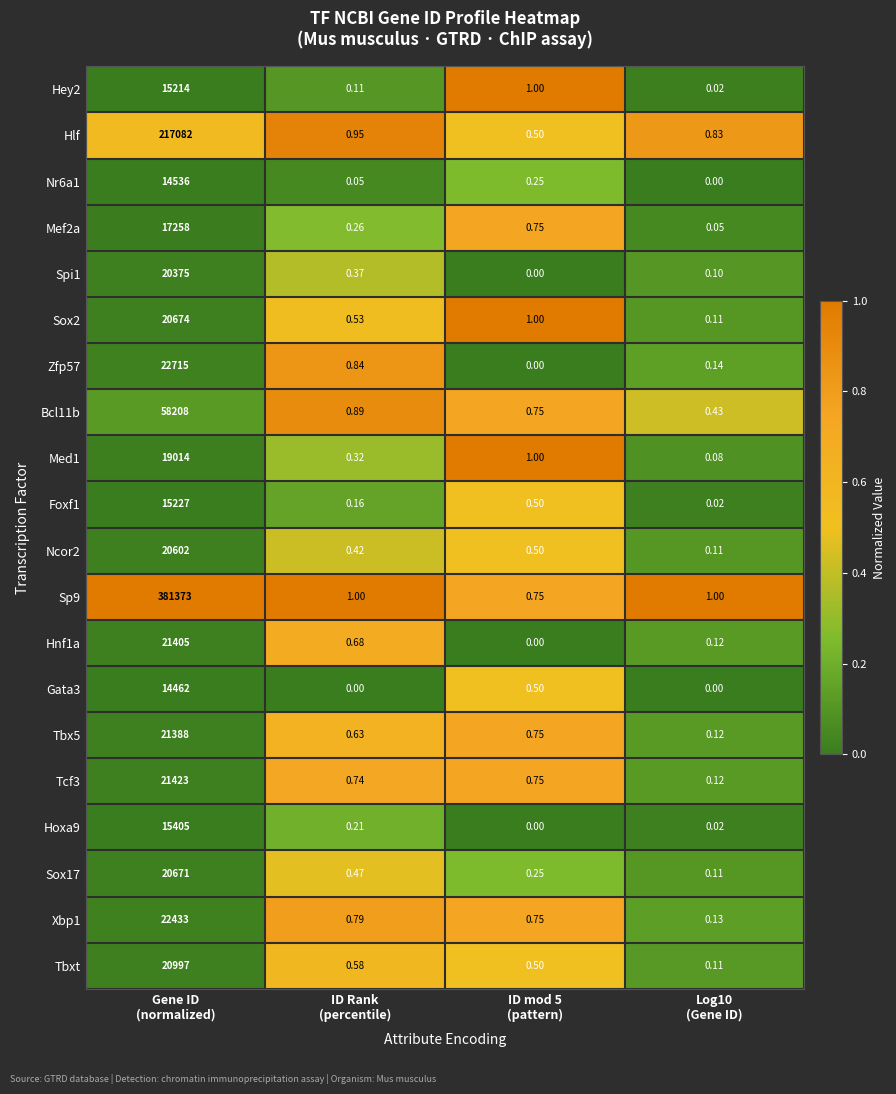

How many categories are shown in the chart?

4